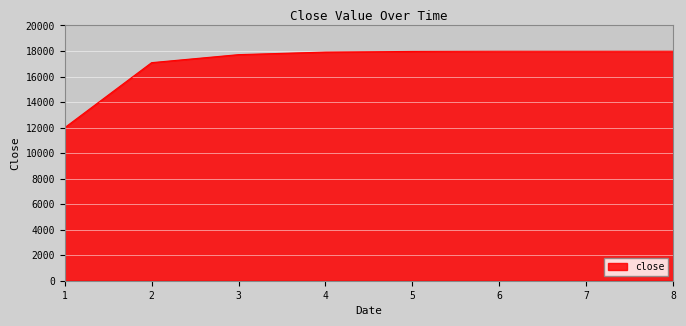

At which label does the data first exceed 17963?

5